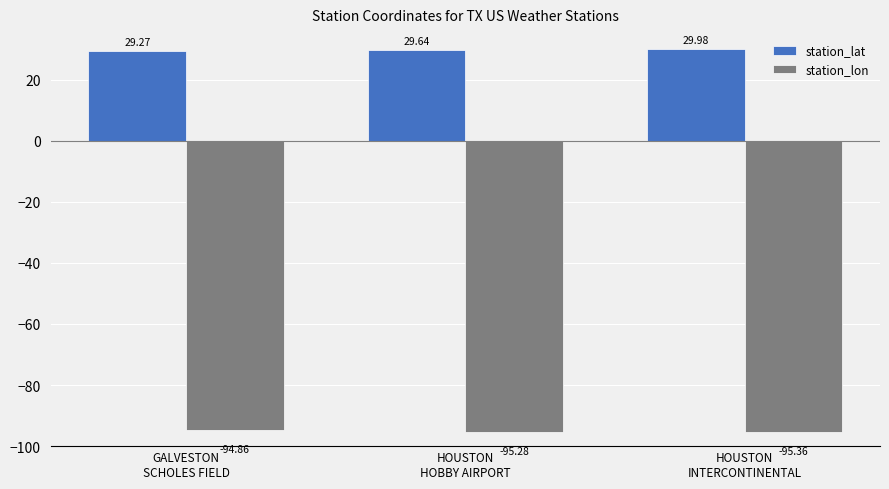

Which series has the widest spread of values?

station_lat